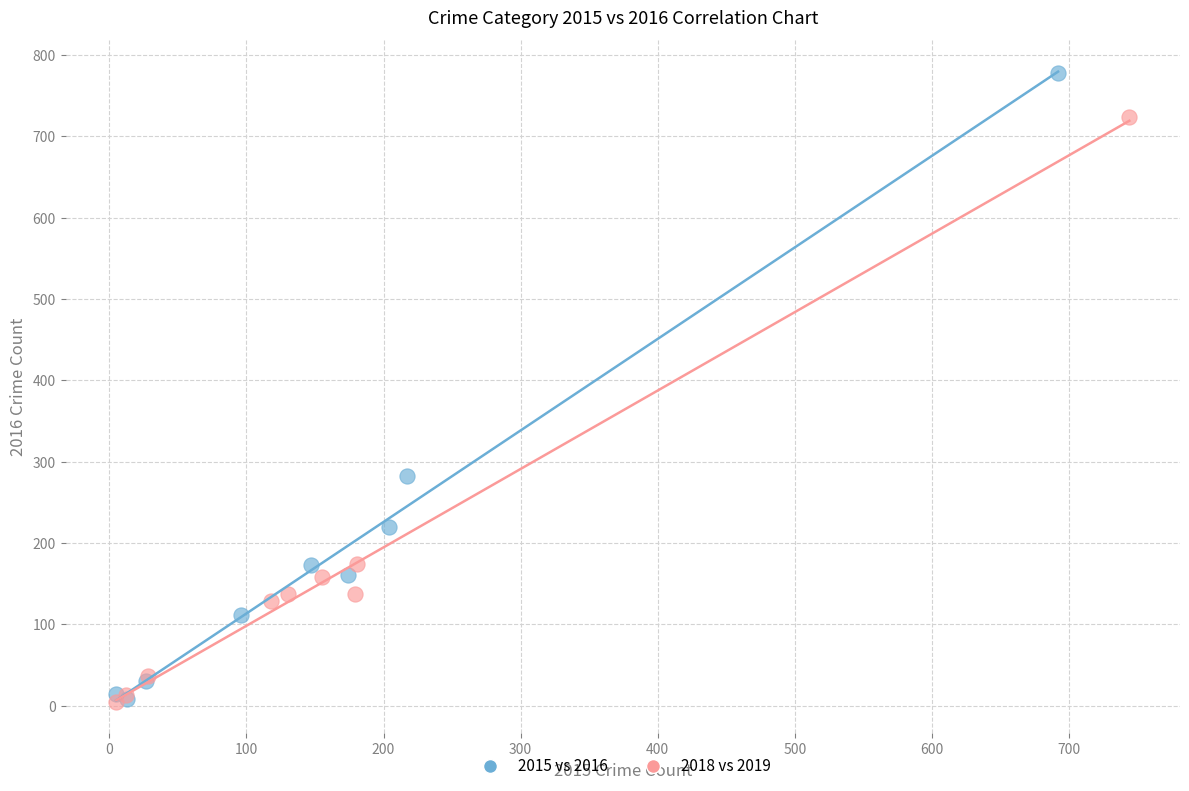

Which series has the largest Y range (max minus min)?

2015 vs 2016